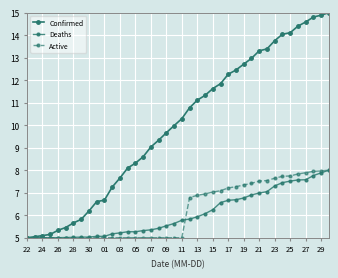

How many categories are shown in the chart?

40